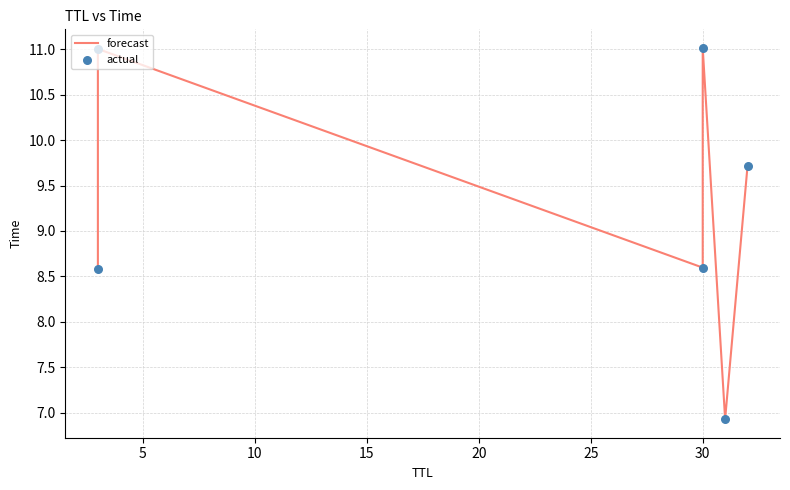

What are all the series names shown in the legend?

forecast, actual